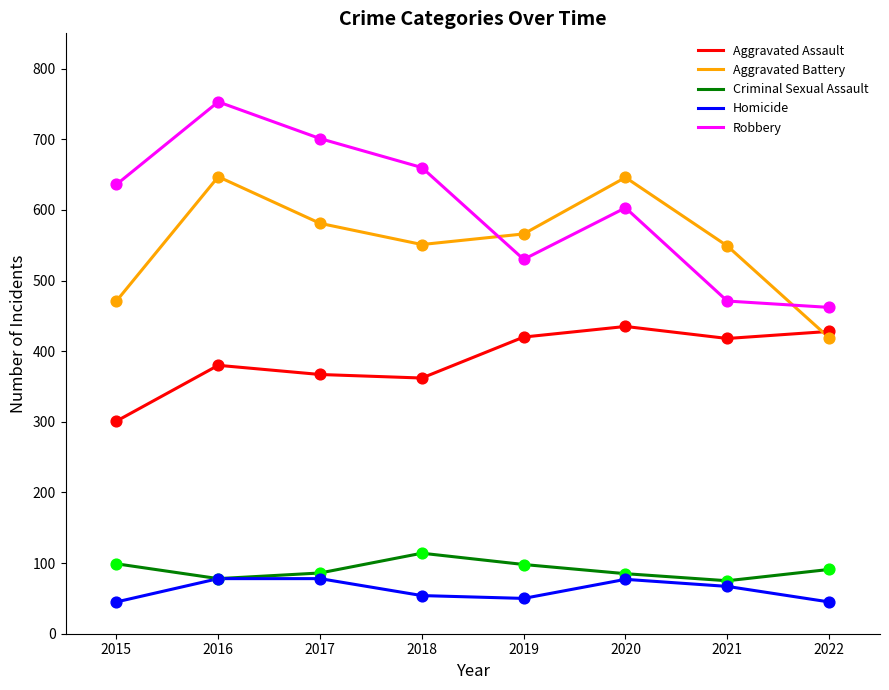

What is the spread (max minus min) of values at 2022?

417